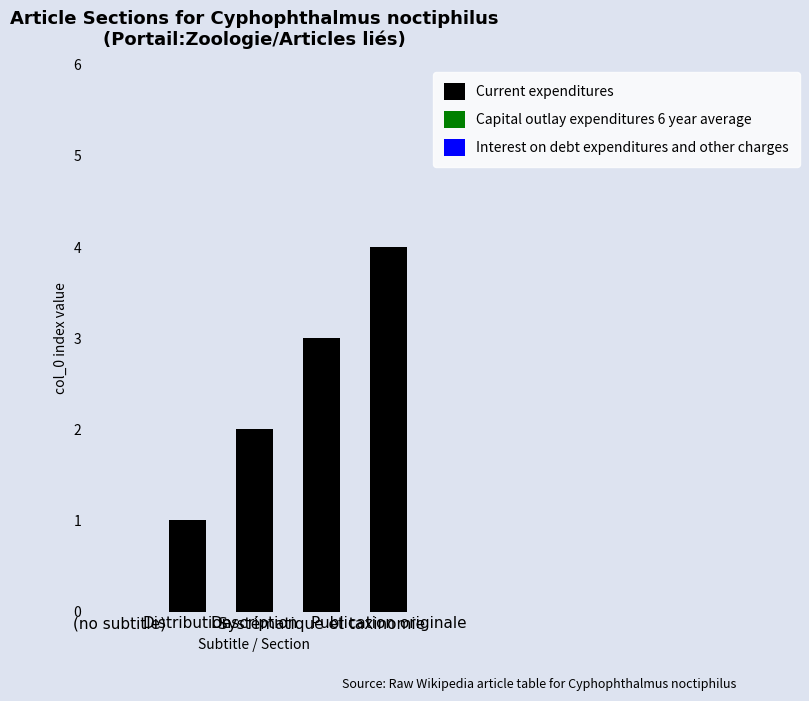

What is the maximum value shown in the chart?

4